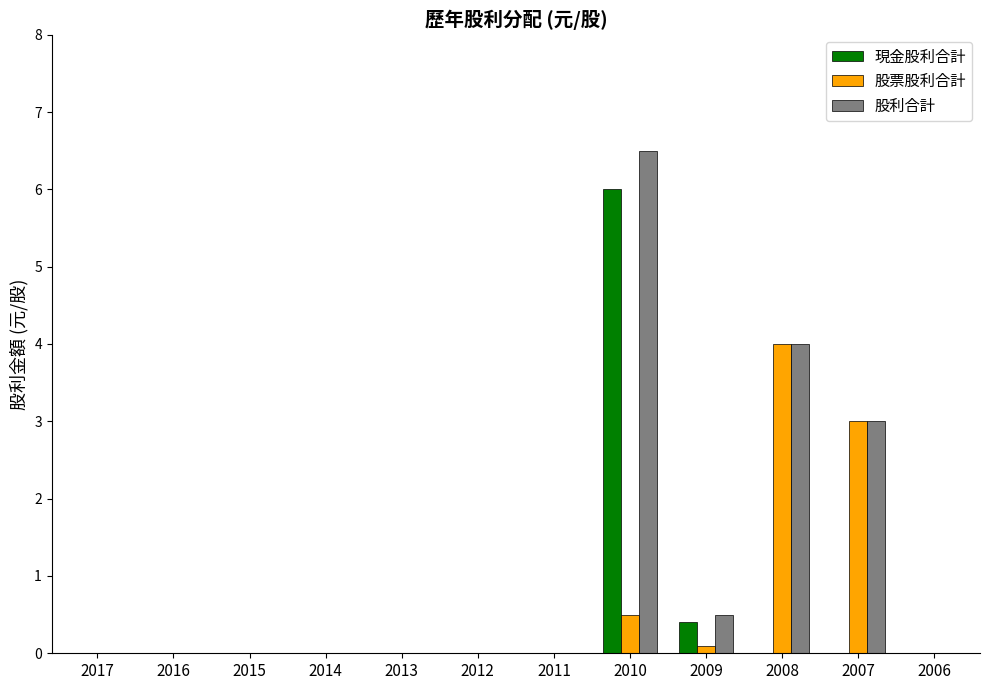

Which series changed the most between 2010 and 2009?

股利合計